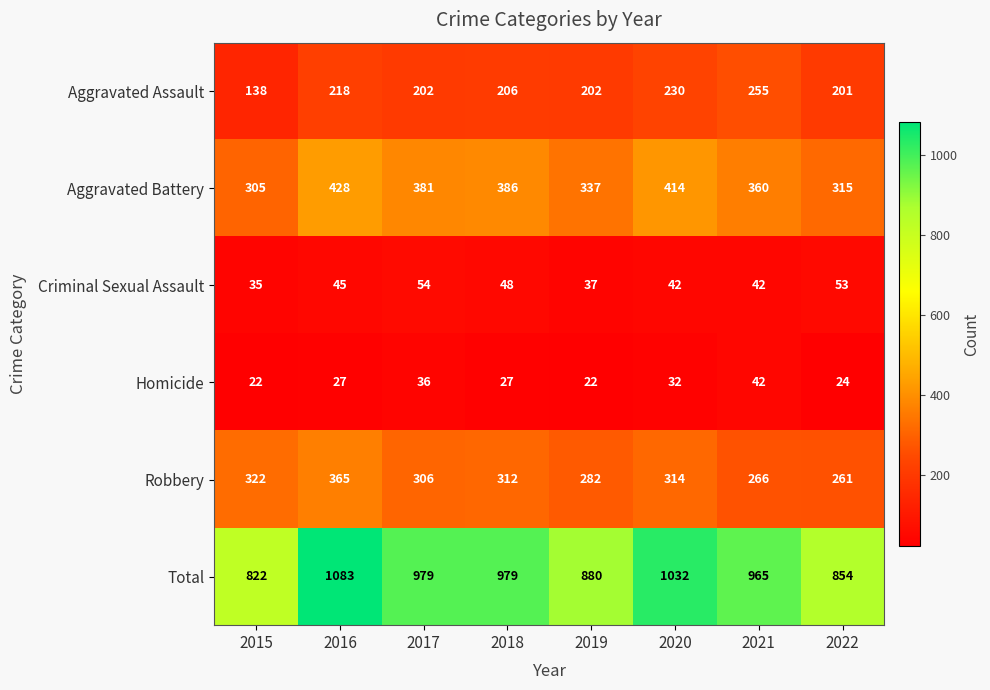

Rank the series by their maximum value, from lowest to highest.

Homicide, Criminal Sexual Assault, Aggravated Assault, Robbery, Aggravated Battery, Total